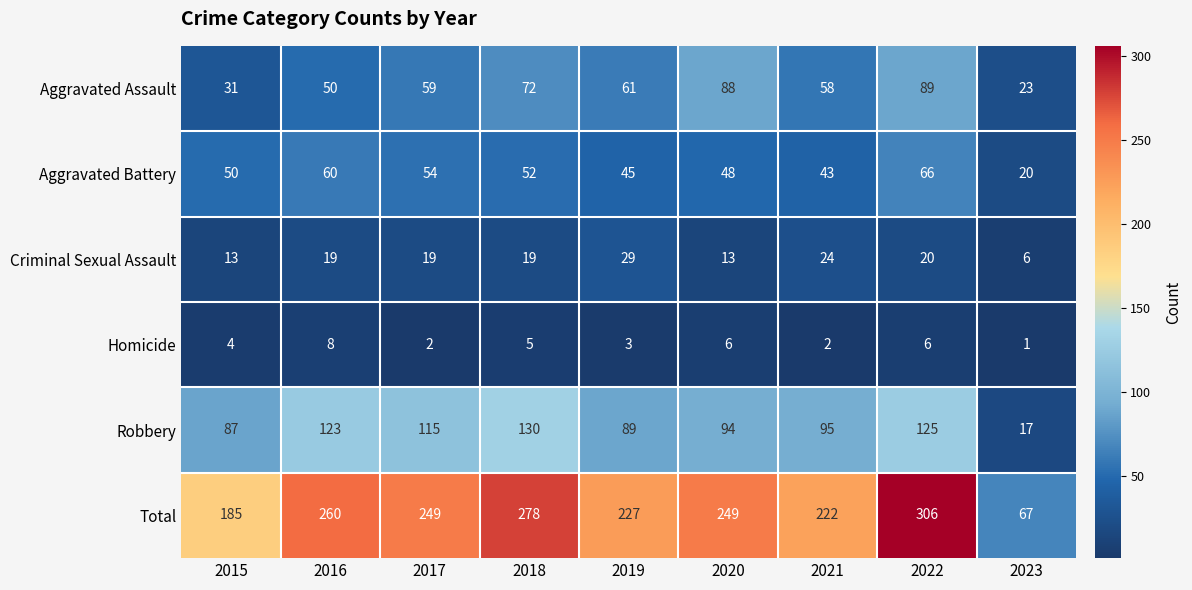

List the series in order of their peak value, highest first.

Total, Robbery, Aggravated Assault, Aggravated Battery, Criminal Sexual Assault, Homicide